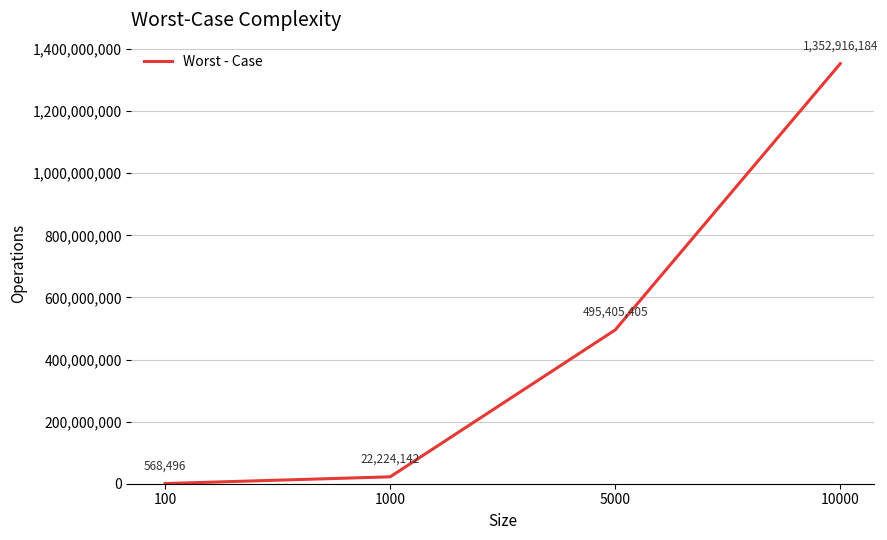

Approximately how many times larger is the value at 1000 compared to 100?

39.1